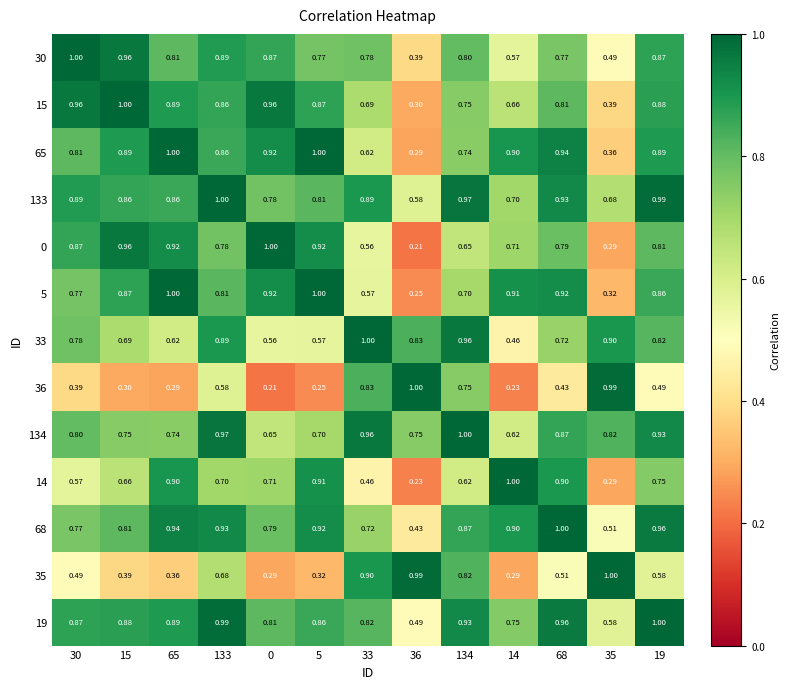

Is the value of 15 at 68 greater than the value of 5 at 65?

No